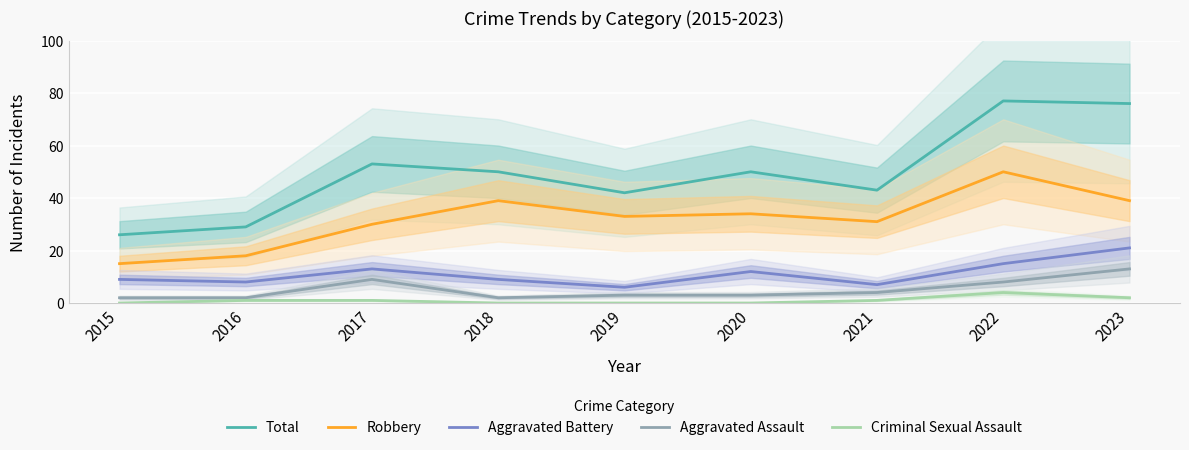

At which category is the sum across all series the highest?

2022